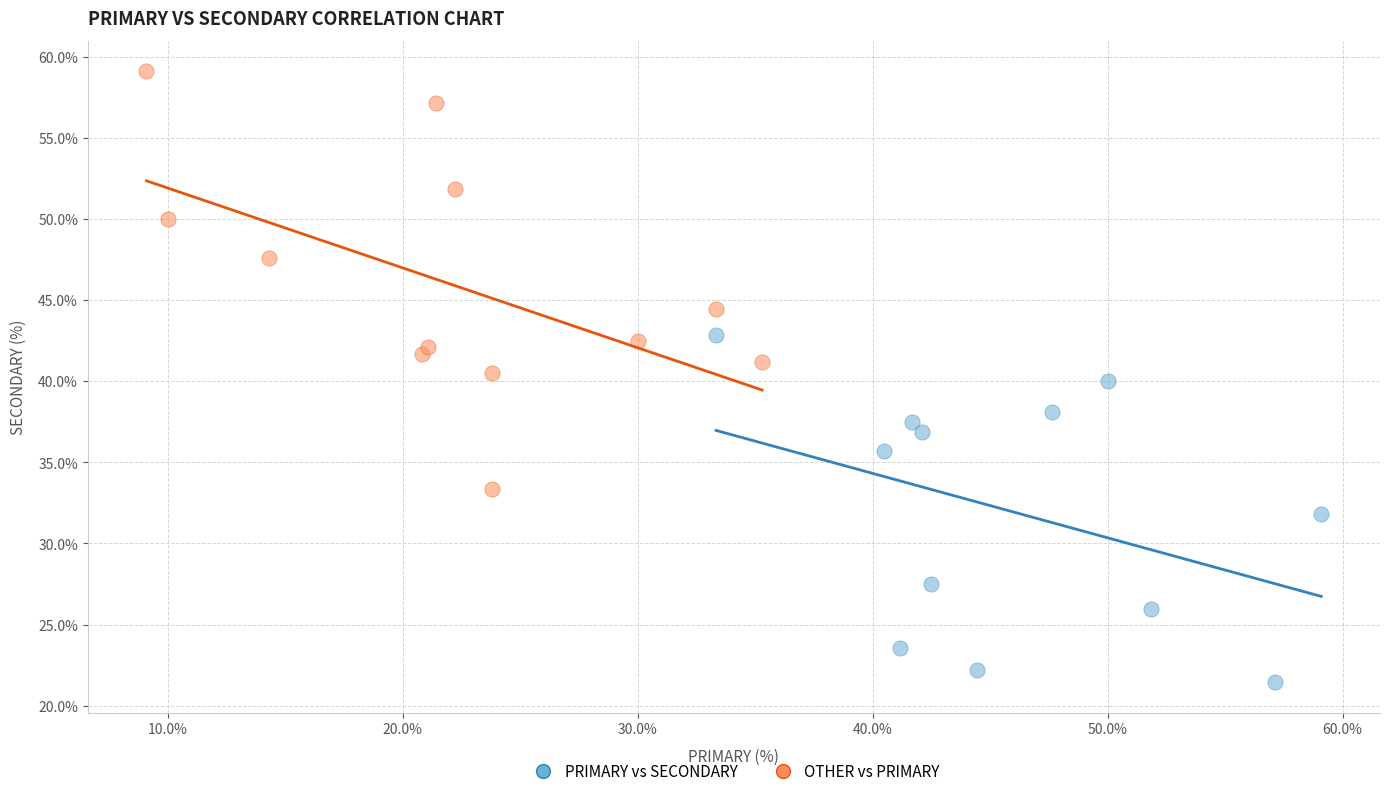

What are all the series names shown in the legend?

PRIMARY vs SECONDARY, OTHER vs PRIMARY